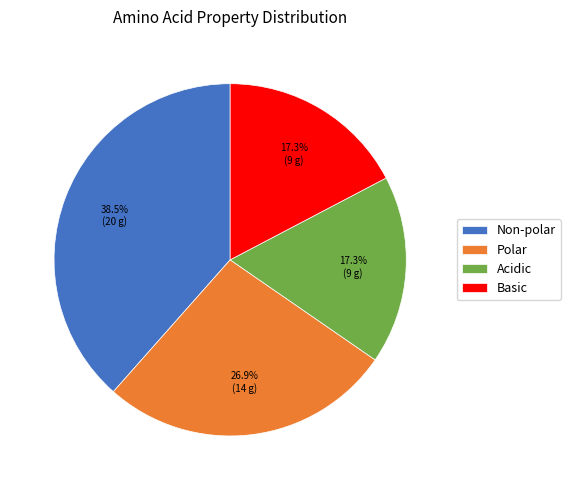

Which category has the biggest portion of the pie?

Non-polar